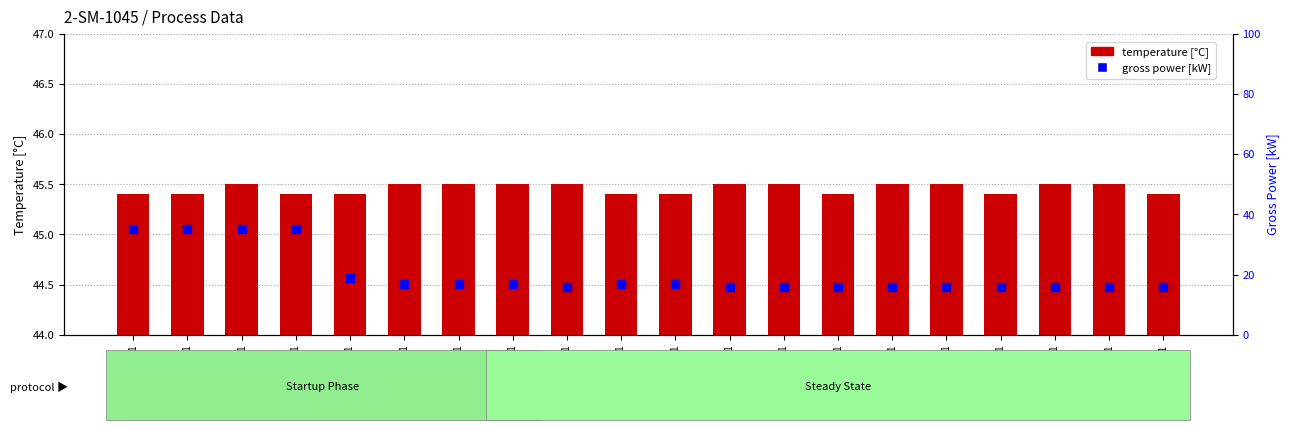

What is the total value across all series at 4.501?

61.5